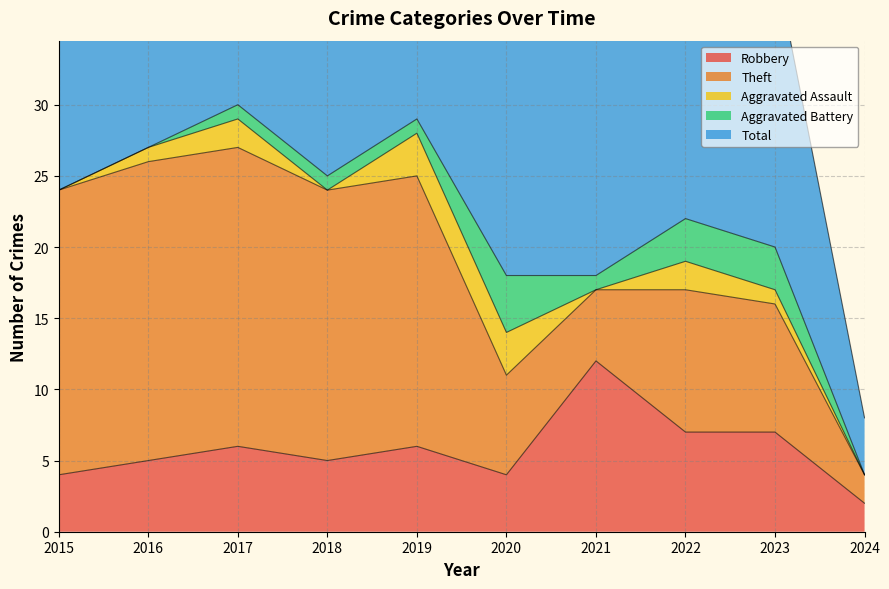

Reading left to right, list all the values displayed in this chart.

Robbery: 2015=4	2016=5	2017=6	2018=5	2019=6	2020=4	2021=12	2022=7	2023=7	2024=2
Theft: 2015=20	2016=21	2017=21	2018=19	2019=19	2020=7	2021=5	2022=10	2023=9	2024=2
Aggravated Assault: 2015=0	2016=1	2017=2	2018=0	2019=3	2020=3	2021=0	2022=2	2023=1	2024=0
Aggravated Battery: 2015=0	2016=0	2017=1	2018=1	2019=1	2020=4	2021=1	2022=3	2023=3	2024=0
Total: 2015=24	2016=27	2017=30	2018=25	2019=29	2020=18	2021=18	2022=23	2023=20	2024=4